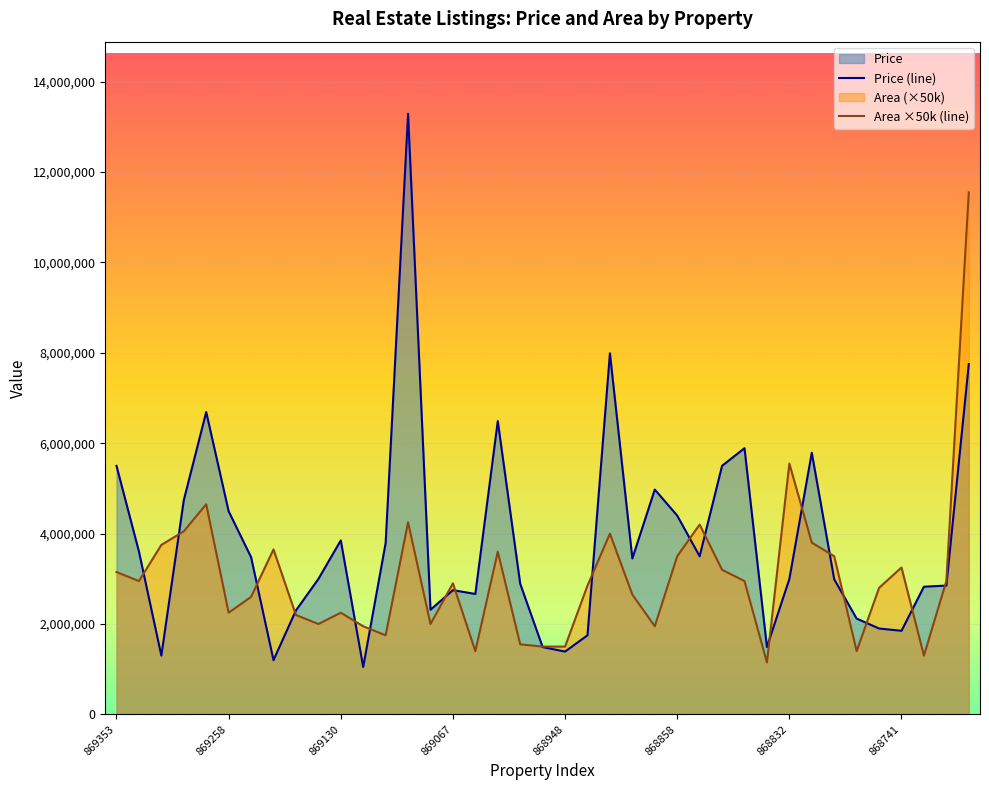

Where is Area nearest to the value 6350000?

868832